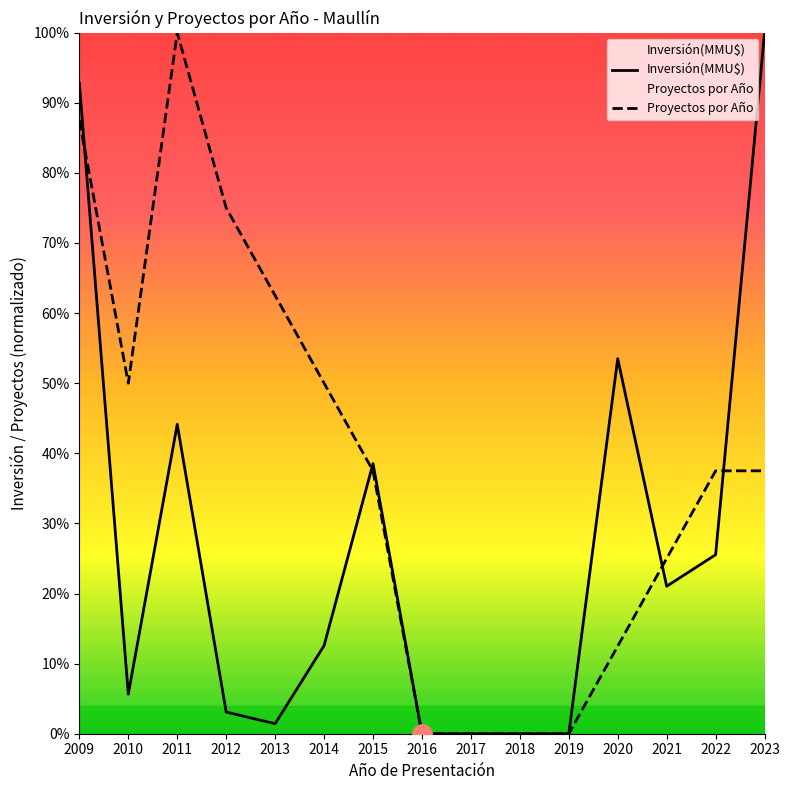

Which series ends up on top after the final intersection of Proyectos por Año and Inversión(MMU$)?

Inversión(MMU$)